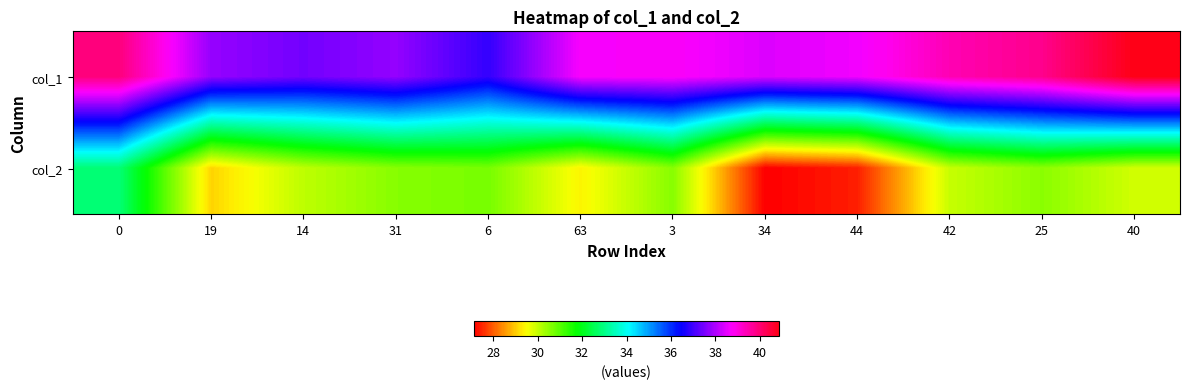

Reading left to right, transcribe all the data shown in this chart.

col_1: 0=39.9	19=37.8	14=37.5	31=37.8	6=36.9	63=38.7	3=38.8	34=38.4	44=38.6	42=39.4	25=39.8	40=40.9
col_2: 0=32.9	19=29.1	14=30.1	31=30.6	6=30.7	63=29.4	3=30.6	34=27.1	44=27.4	42=30.0	25=30.5	40=29.9